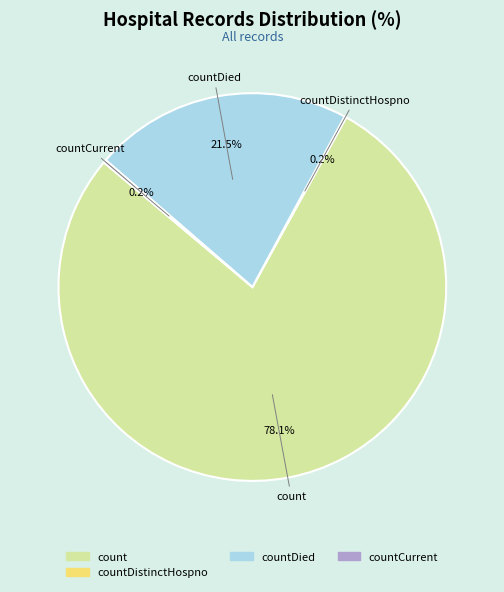

Does any single category account for the majority?

Yes